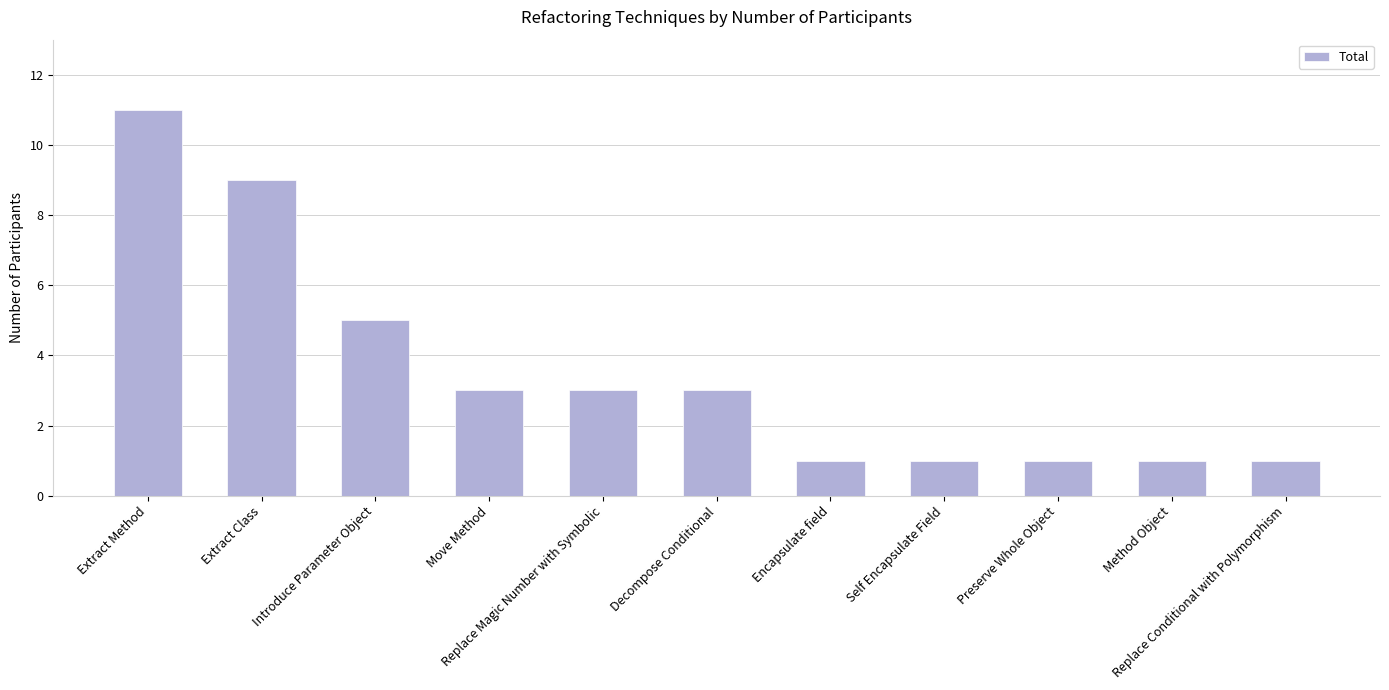

What is the value of the 9th bar from the left?

1